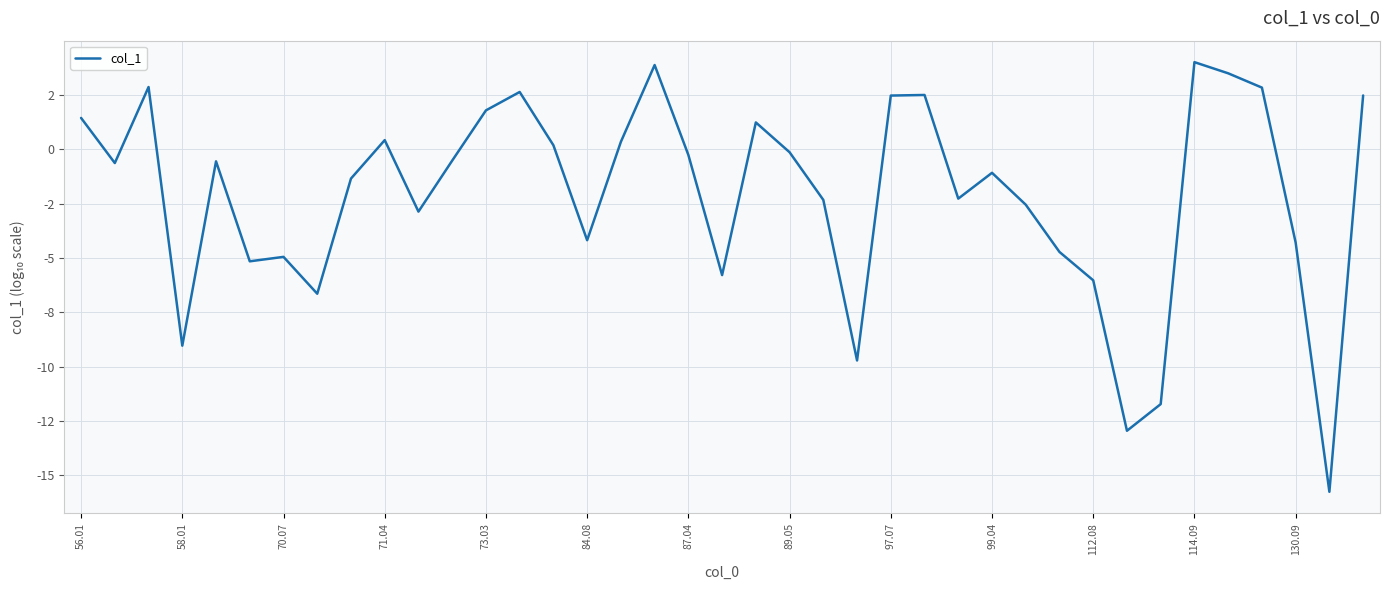

Does the chart display data point markers on the line(s)?

No